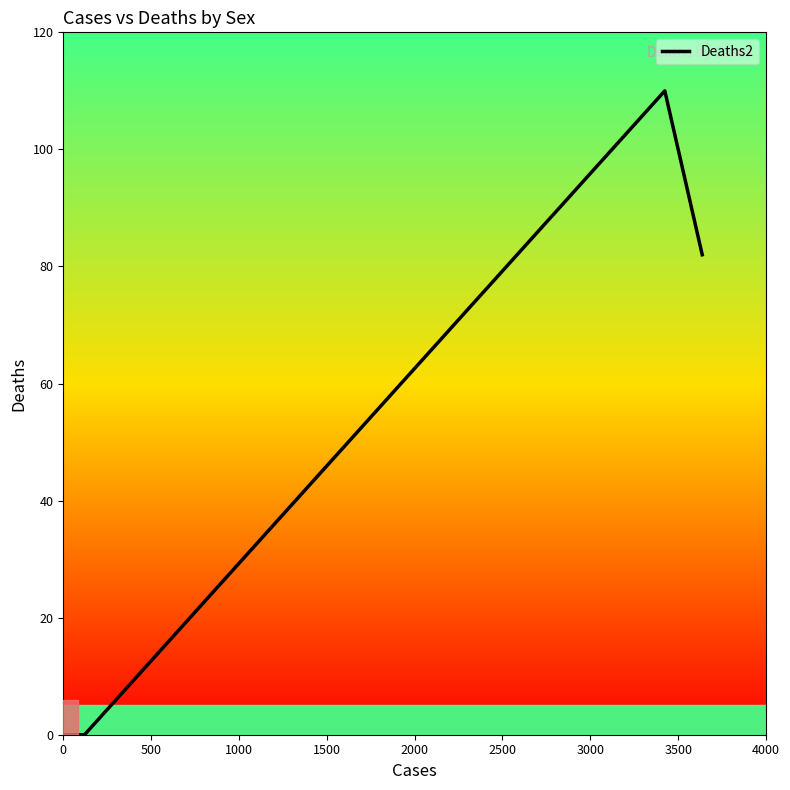

How many distinct data groups are displayed?

1